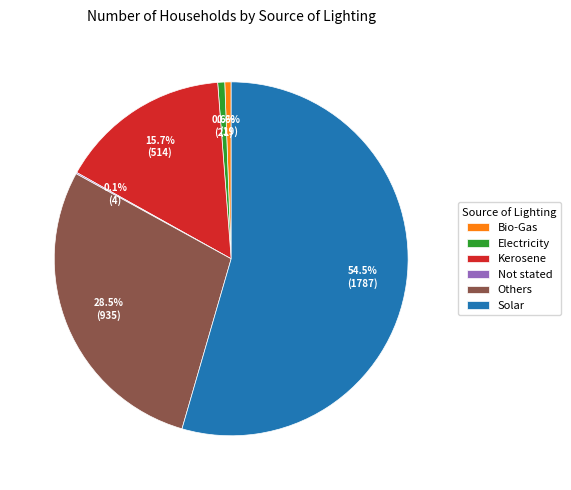

Between Others and Electricity, which is larger?

Others